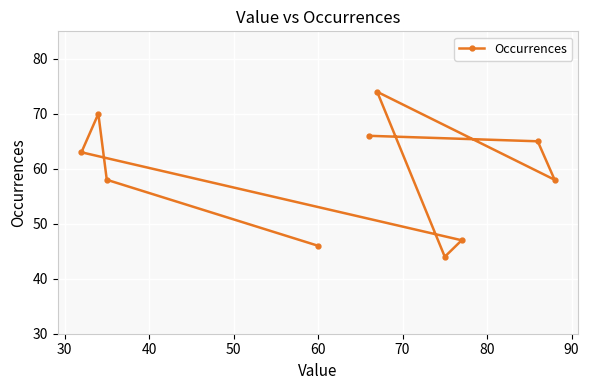

What is the value of the 10th point from the left?

58